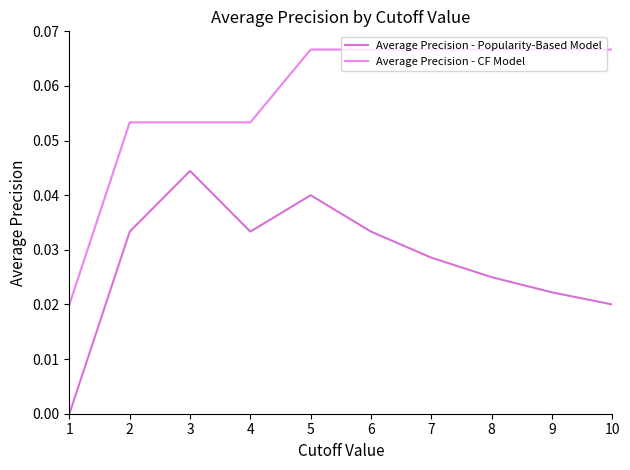

Which series has the largest total across all categories?

Average Precision - CF Model